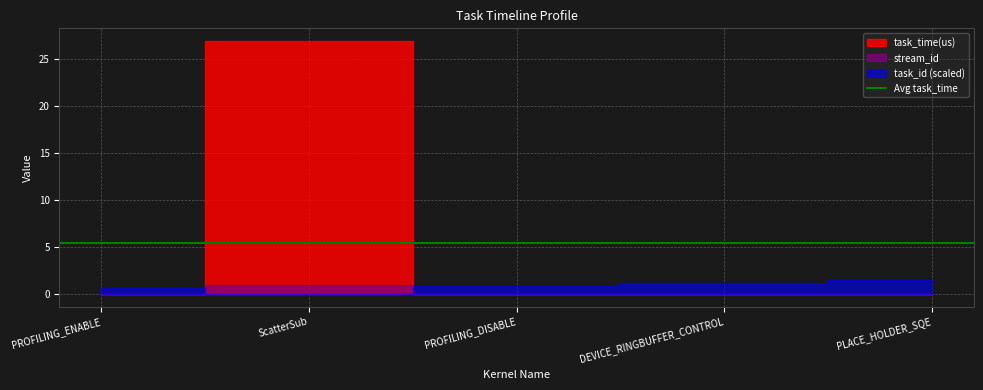

At which category does task_time(us) reach its first local peak?

ScatterSub